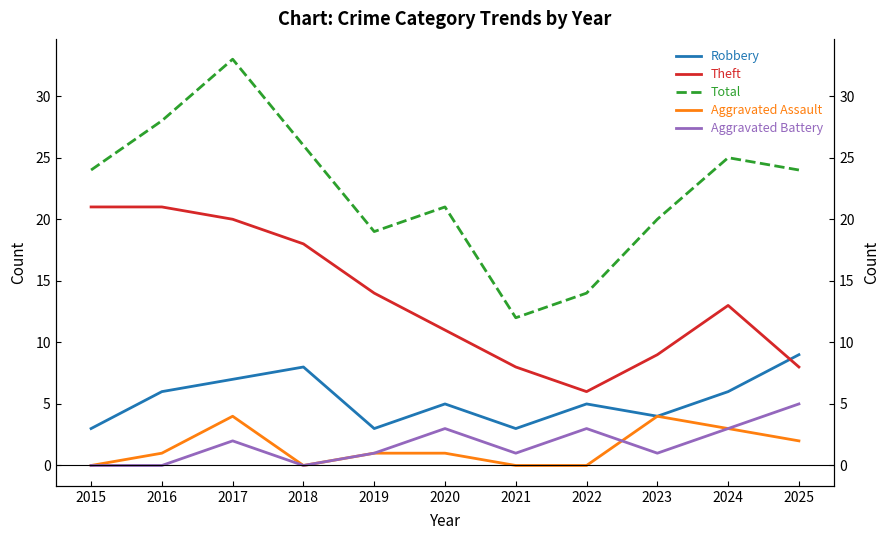

What is the value of the Total point at the 11th from the left?

24